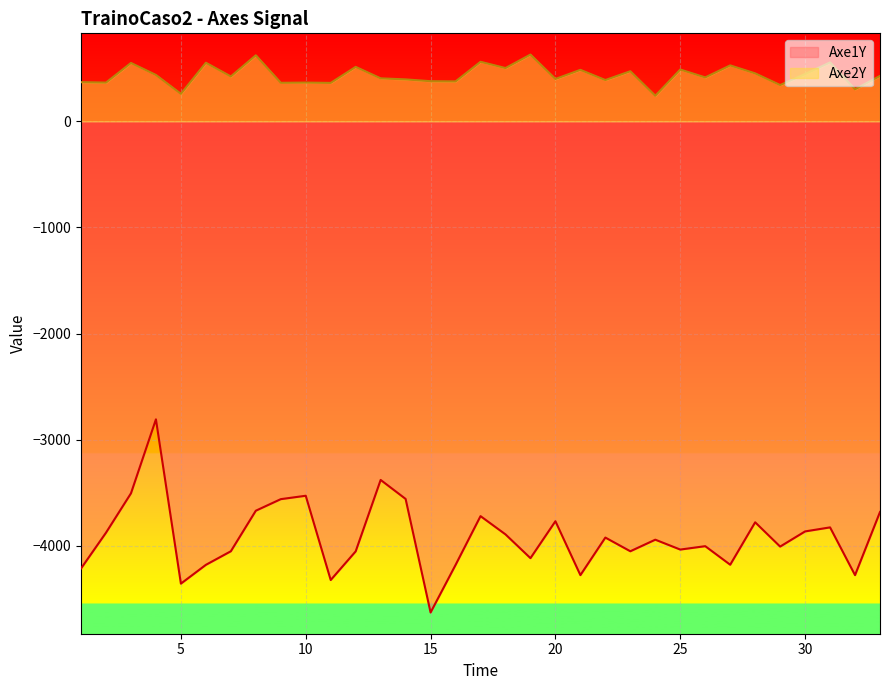

What is the difference between the maximum and minimum values in the Axe2Y series?

388